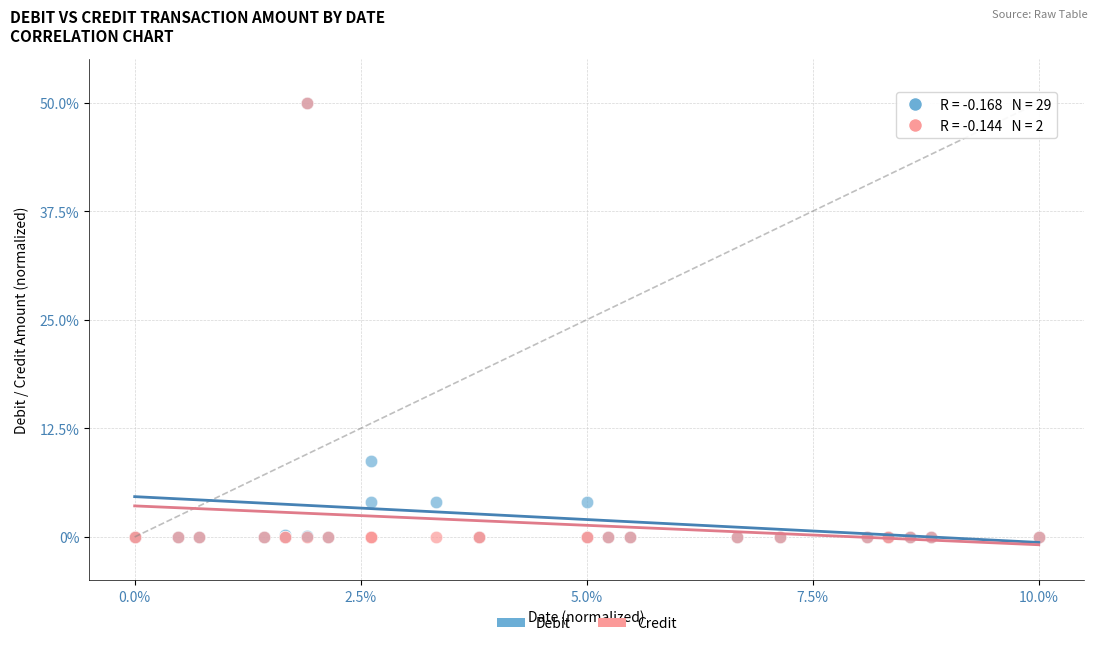

Across all series, what Y value is closest to 25?

8.8